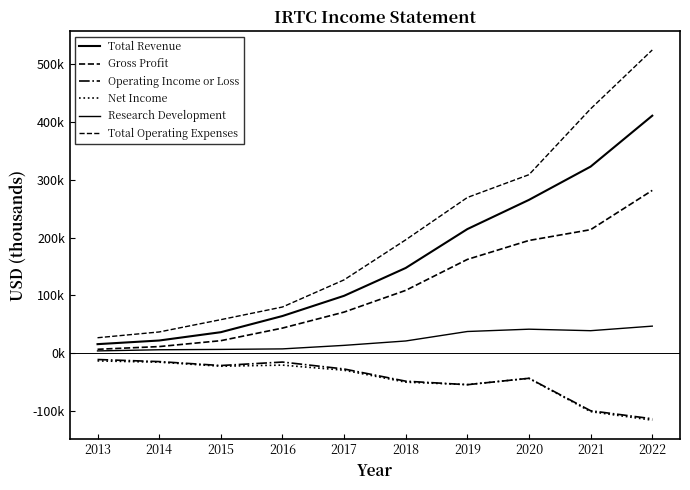

True or false: Net Income and Research Development cross at least once.

False